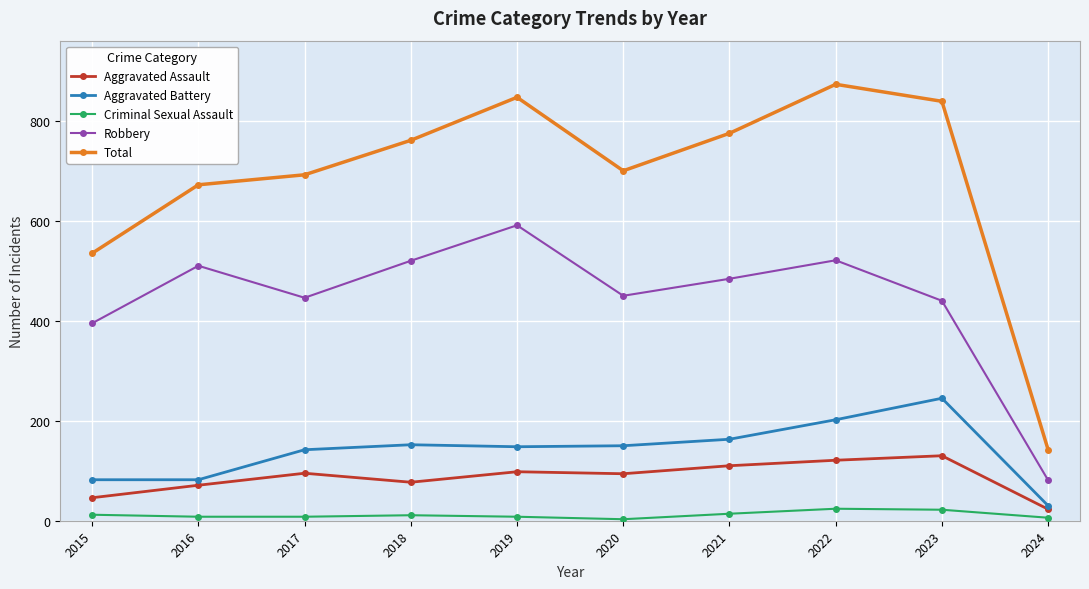

What is the lowest value of the Robbery series?

81